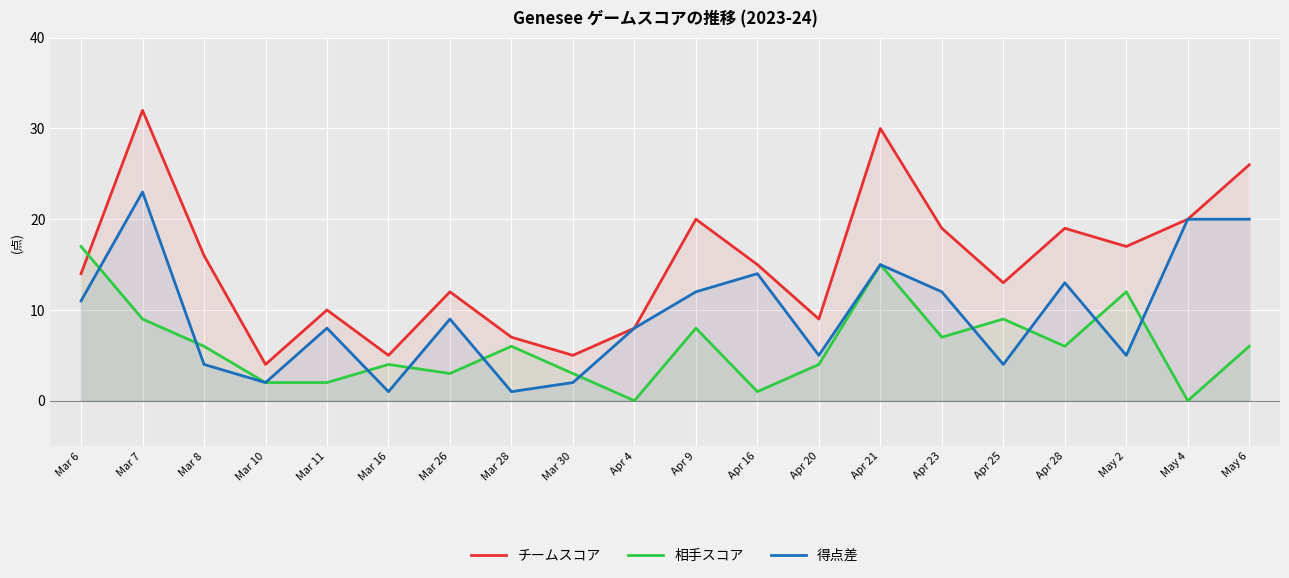

What is the value of the チームスコア point at the 15th from the left?

19